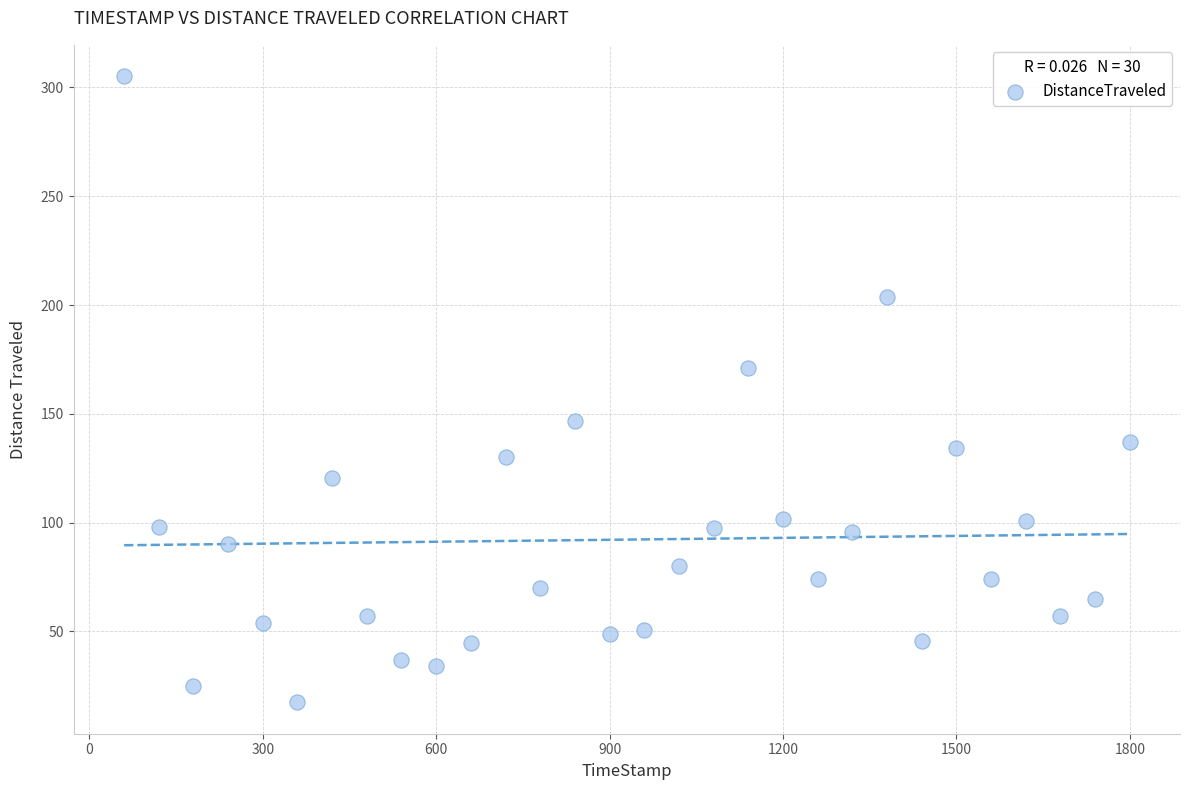

What is the range of X values (max minus min)?

1739.9